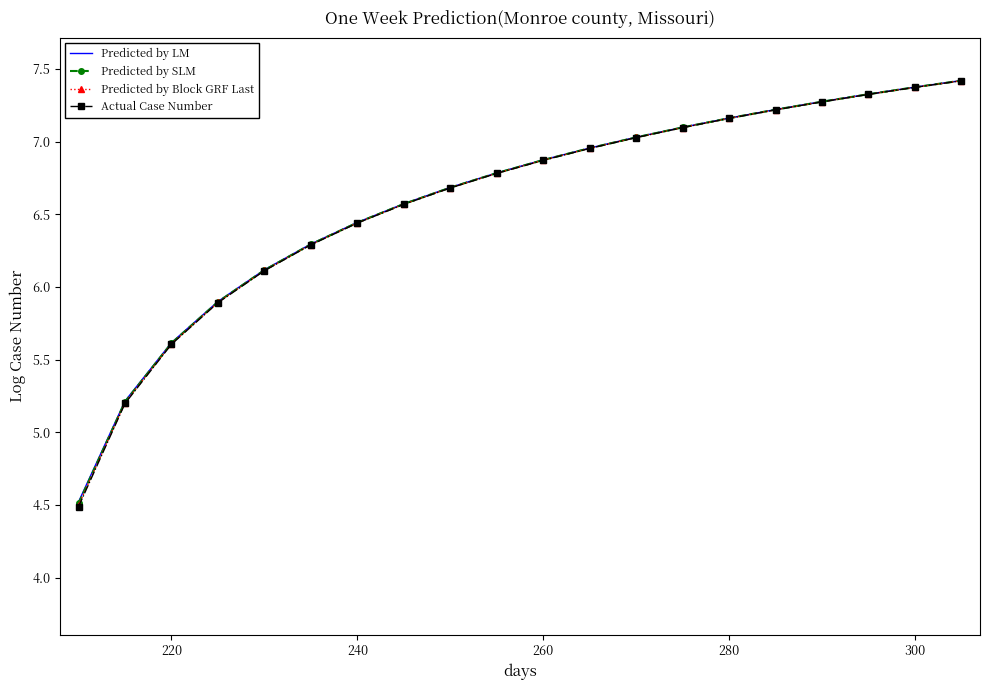

What is the maximum value shown in the chart?

7.4